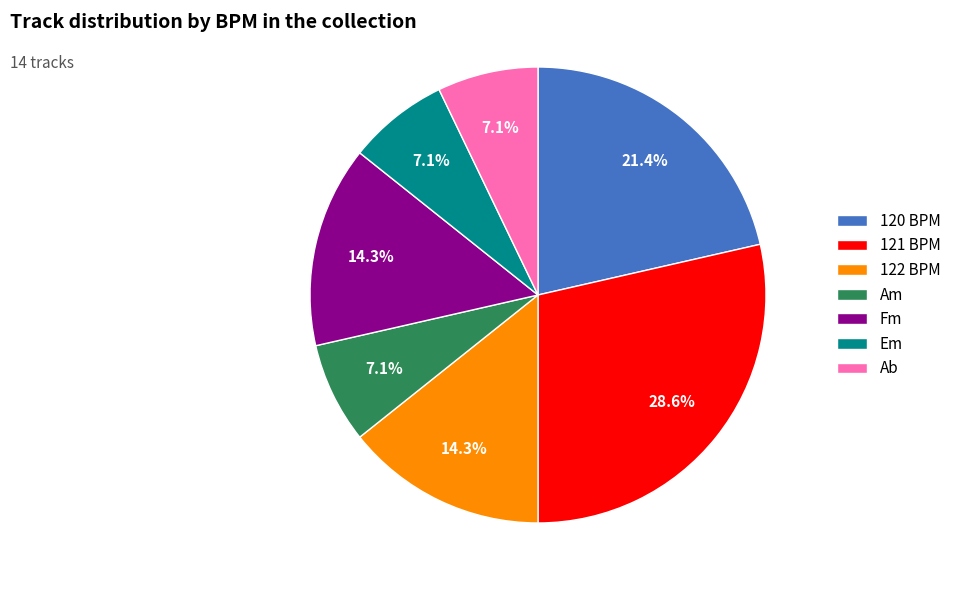

Count the number of slices in the pie.

7